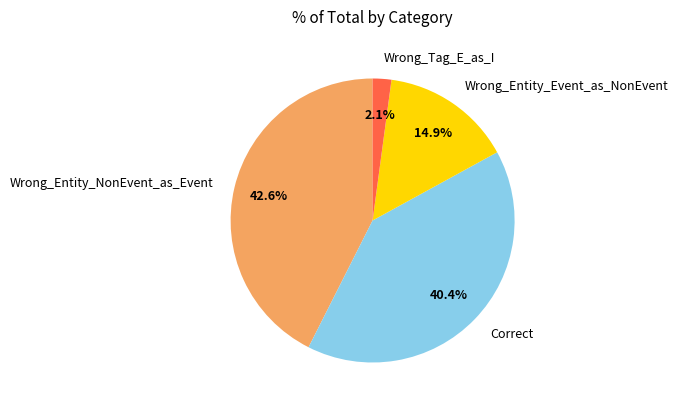

Between Correct and Wrong_Tag_E_as_I, which is larger?

Correct